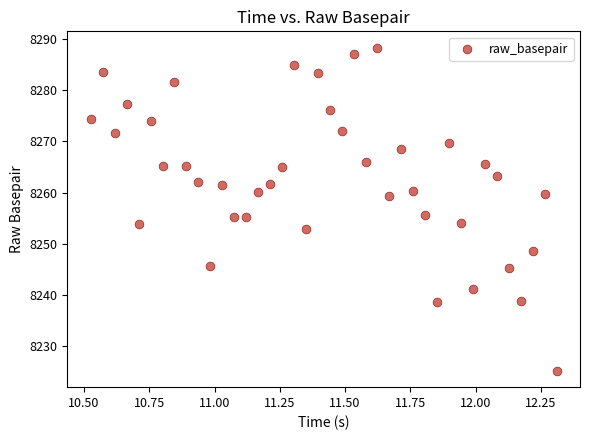

What is the range of Y values (max minus min)?

63.2